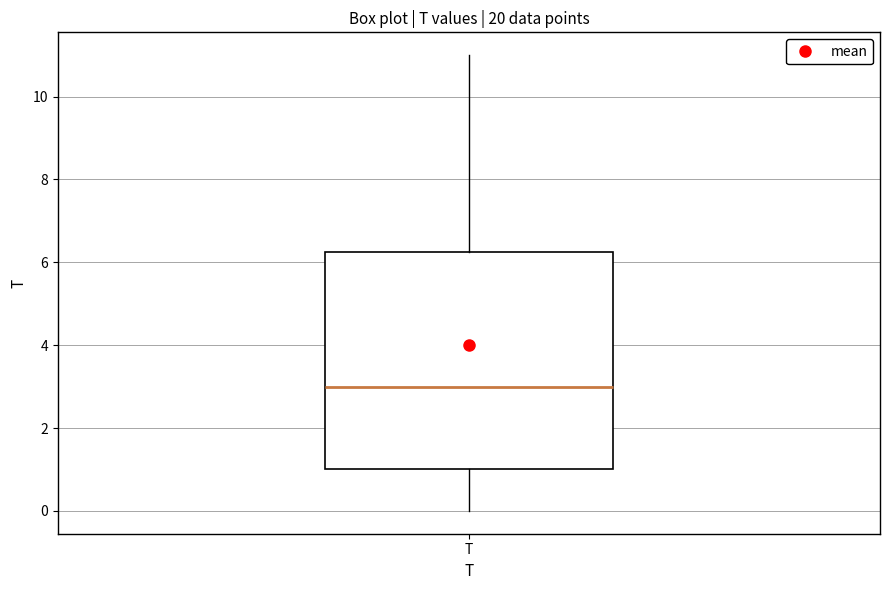

Transcribe this box plot: give where the median line is, the range the box spans, and where the two whiskers end, as read against the y-axis. The values are not printed on the chart, so give them approximately, as read against the axis.

median 3.0, box 1.0 to 6.2, whiskers 0.0 to 11.0